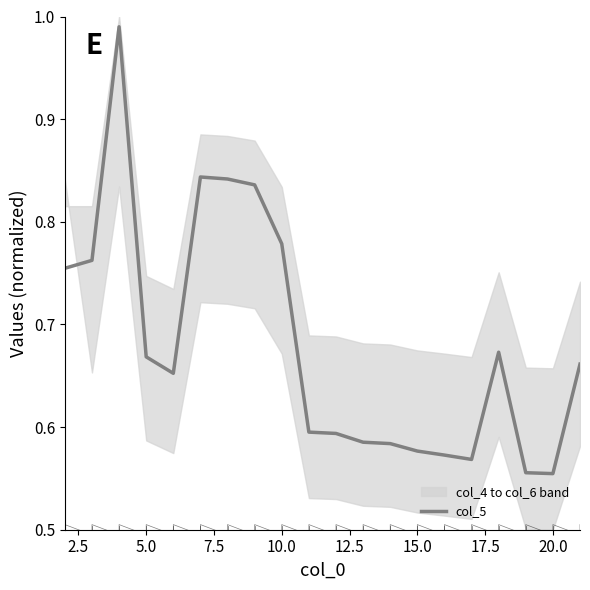

What is the sum of all values?

13.6